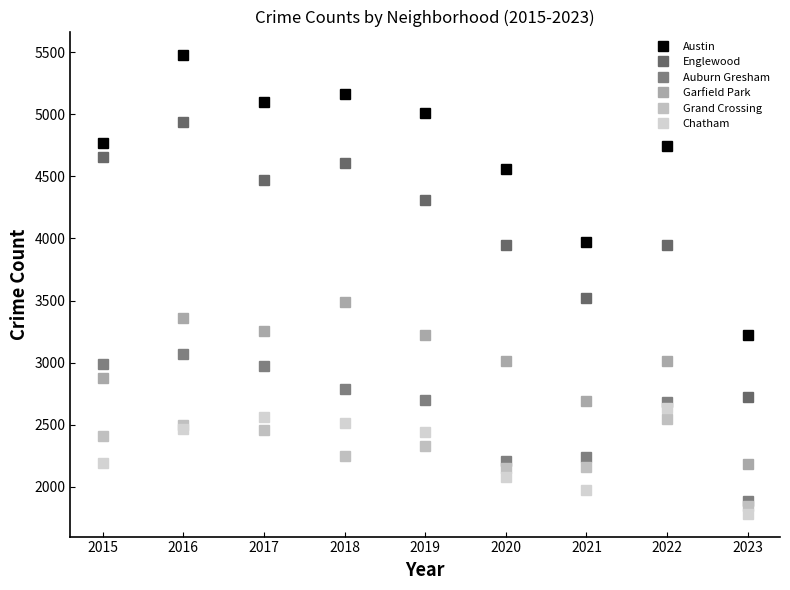

Which has a higher value, 2023 or 2016?

2016